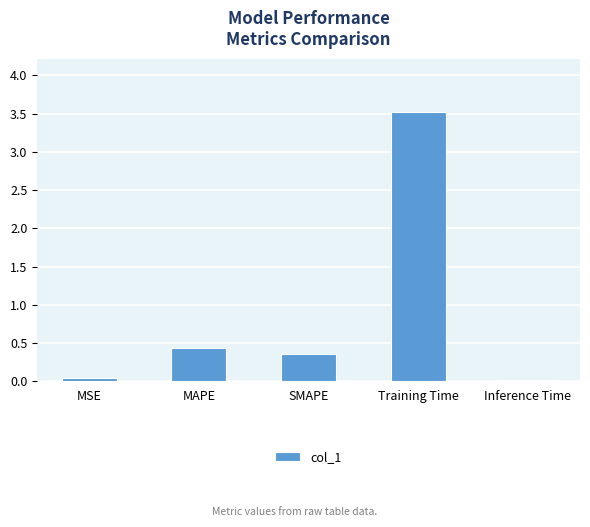

What is the difference between the maximum and minimum values?

3.5